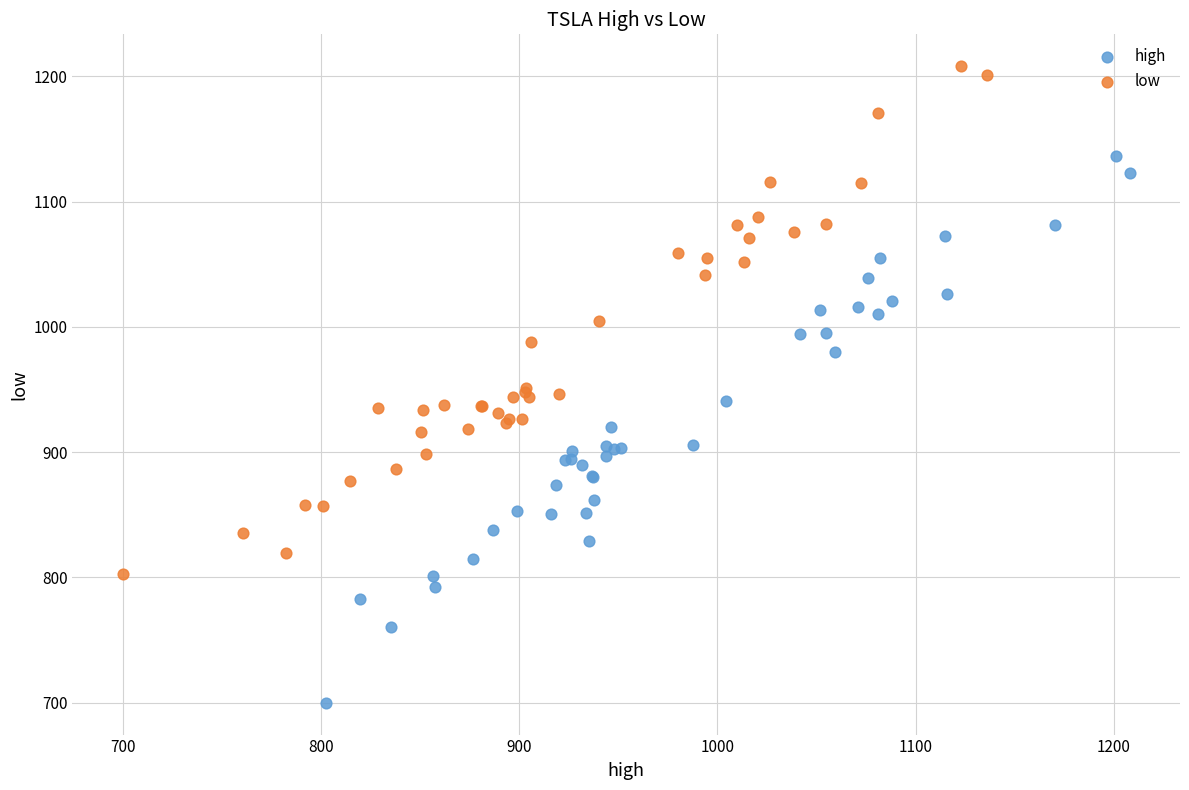

Which series has the widest spread of Y values?

high